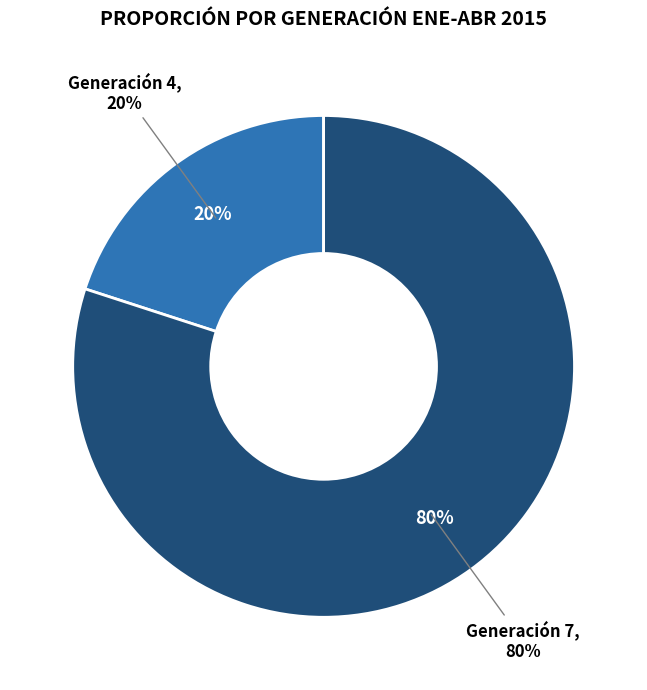

Does any single category account for the majority?

Yes